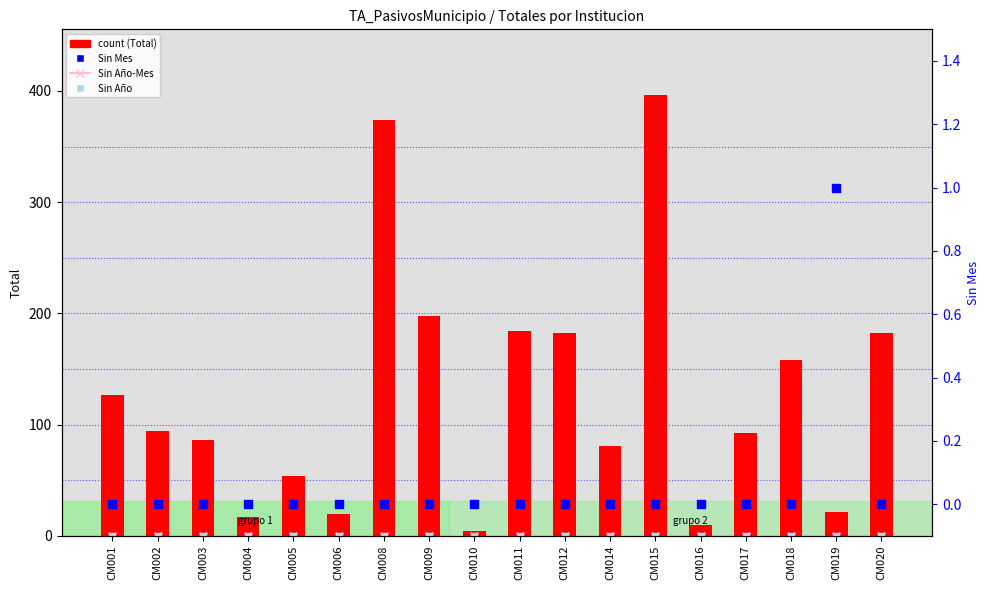

What is the total value across all series at CM010?

4